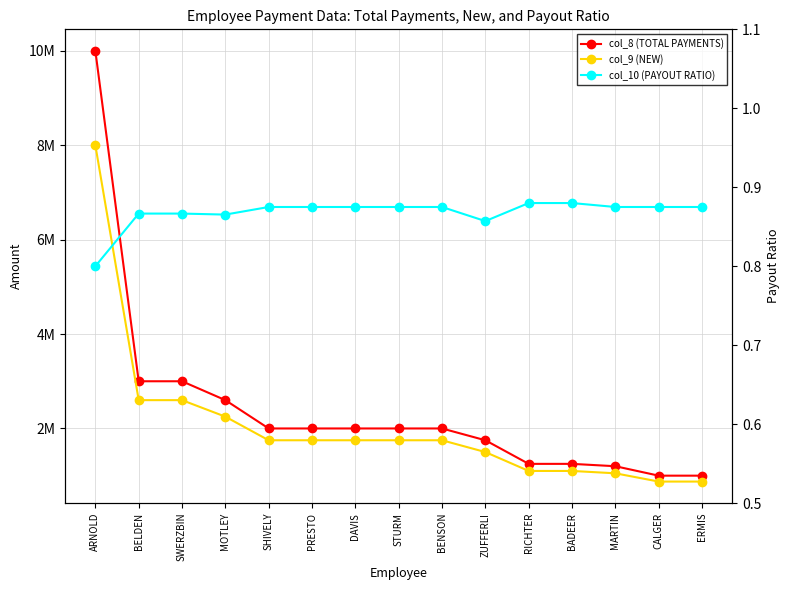

True or false: col_8 (TOTAL PAYMENTS) has a value of 4101139.1 at SWERZBIN.

False